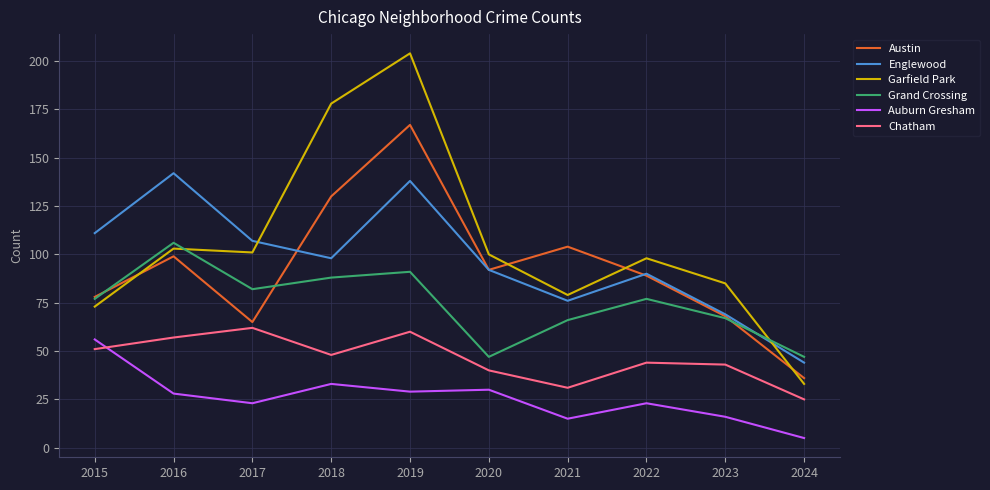

How many interior local valleys does the Chatham series have?

2